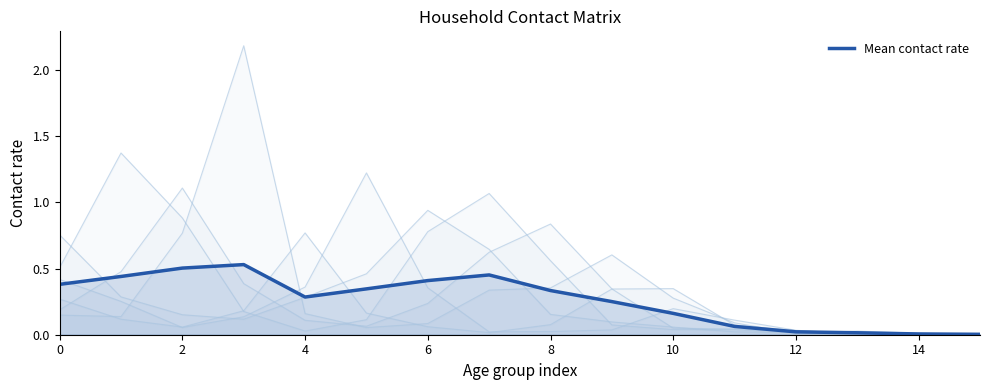

The Mean contact rate series shows 0.4 at 4. True or false?

False